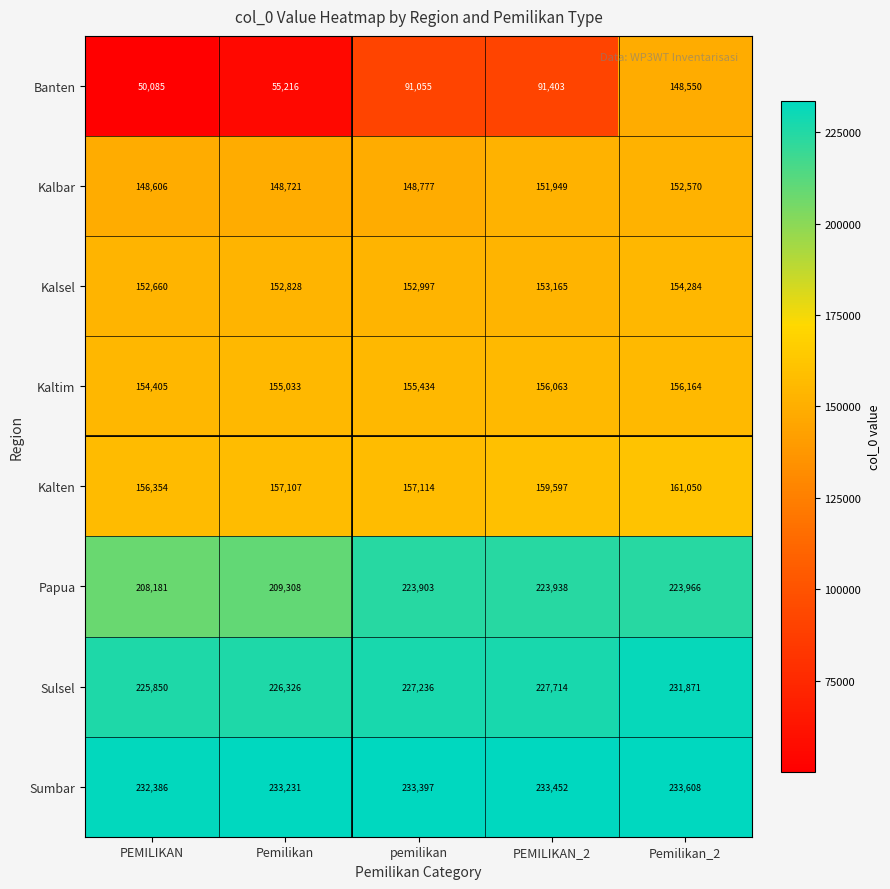

What value does the Banten series have at PEMILIKAN_2?

91403